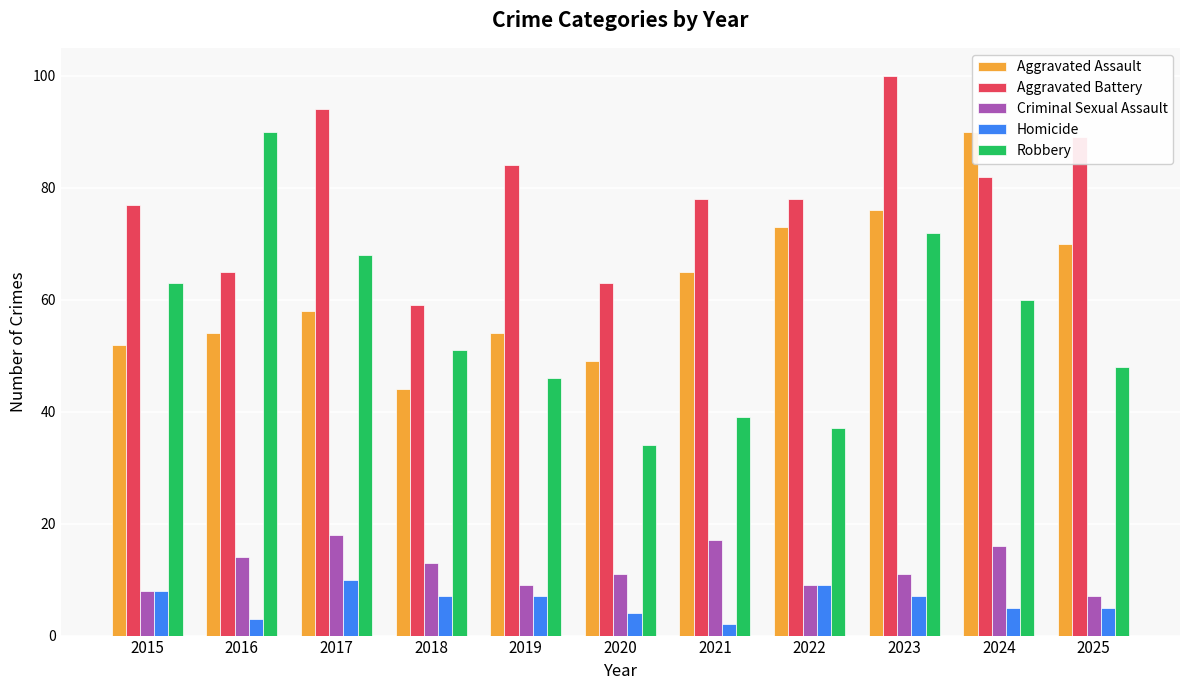

What is the value of the Robbery bar at the 1st from the left?

63